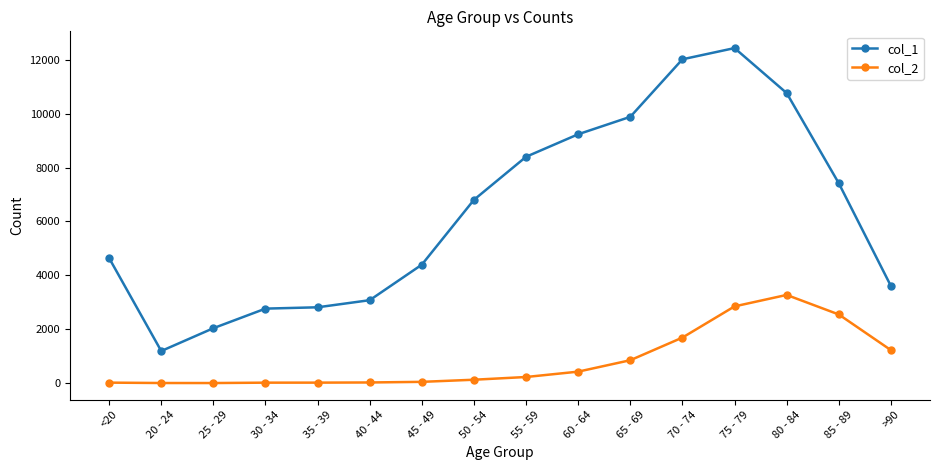

What is the sum of all col_1 values?

101482